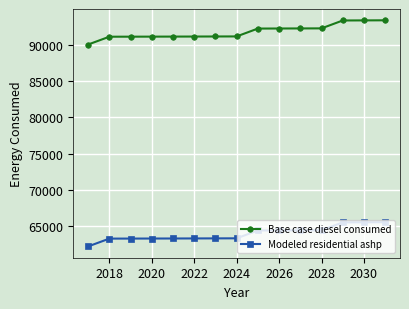

True or false: Base case diesel consumed and Modeled residential ashp cross at least once.

False